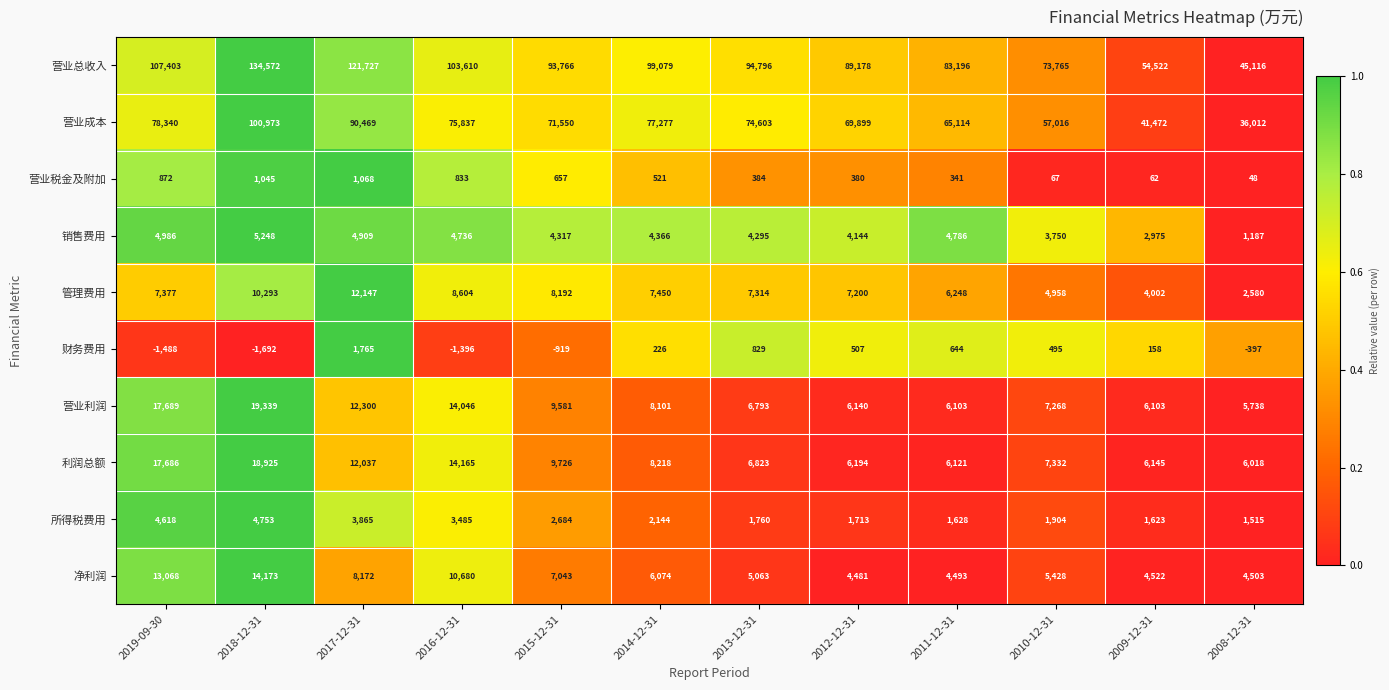

Which series has the widest spread of values?

营业总收入